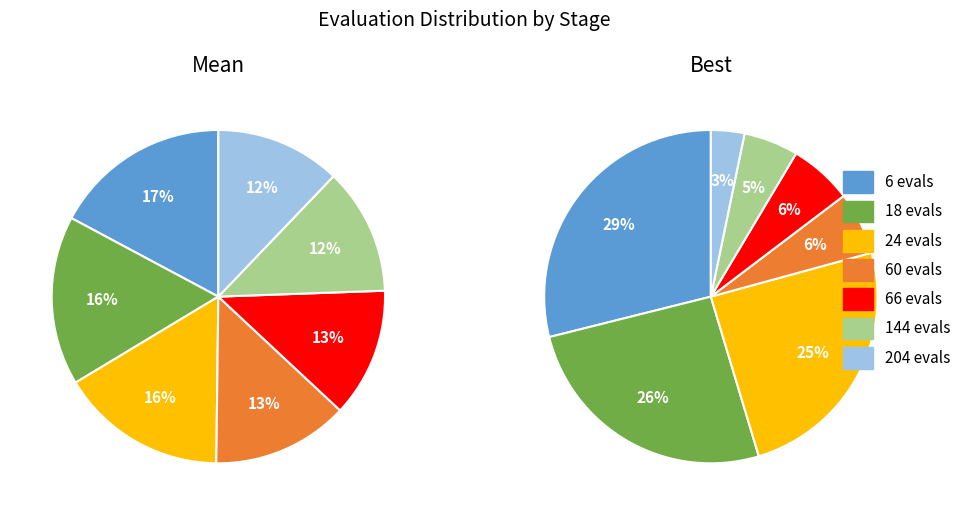

Is 66 evals the majority of the pie?

No